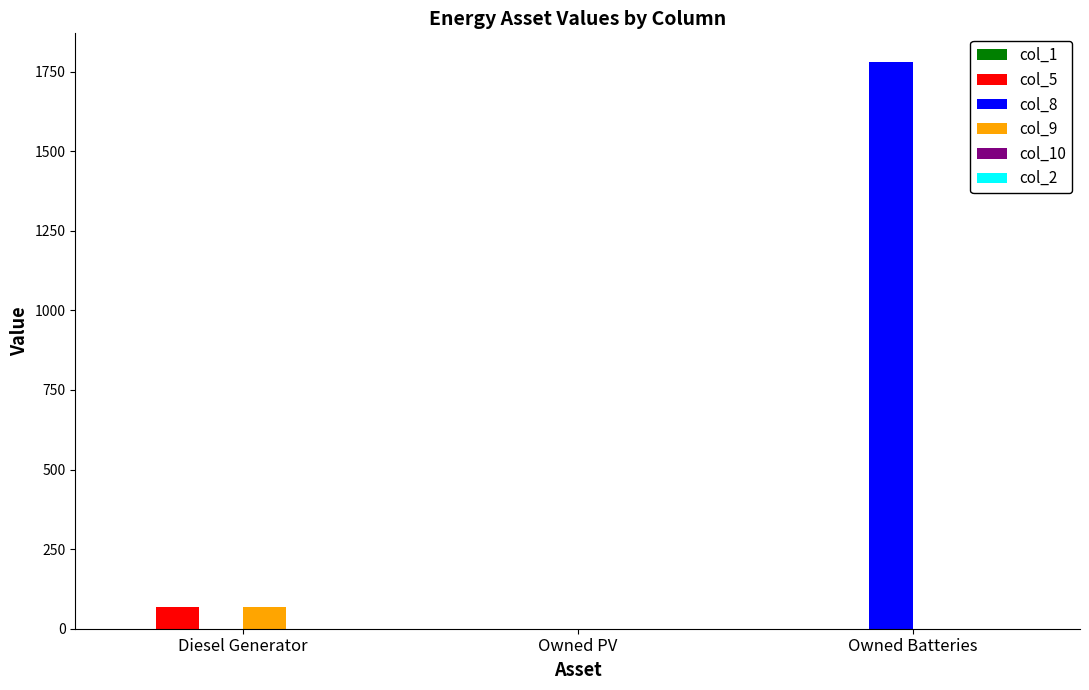

Which series has the largest total across all categories?

col_8